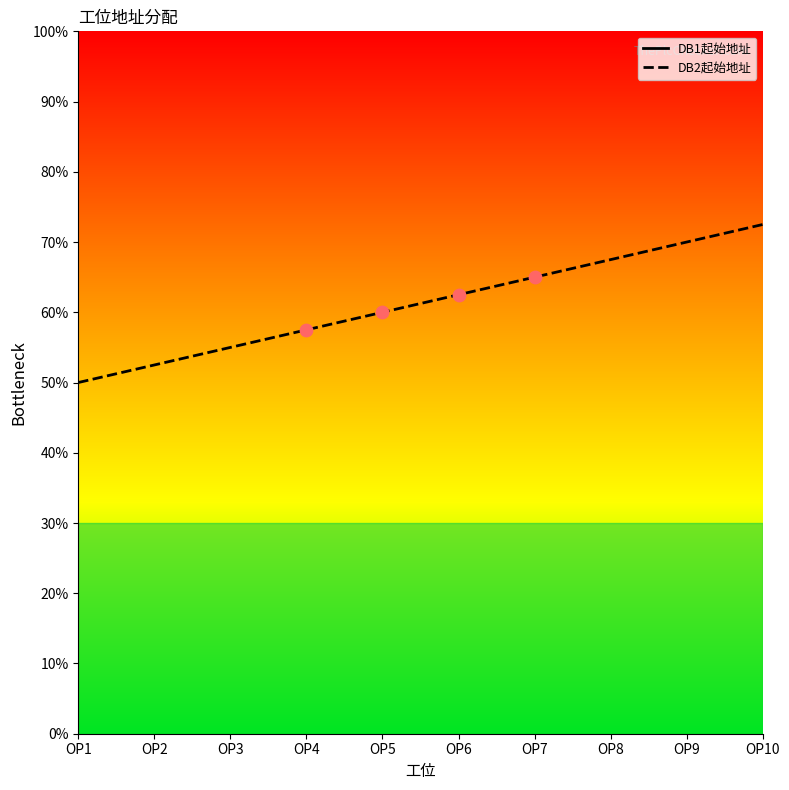

Which series has the widest spread of Y values?

DB1起始地址